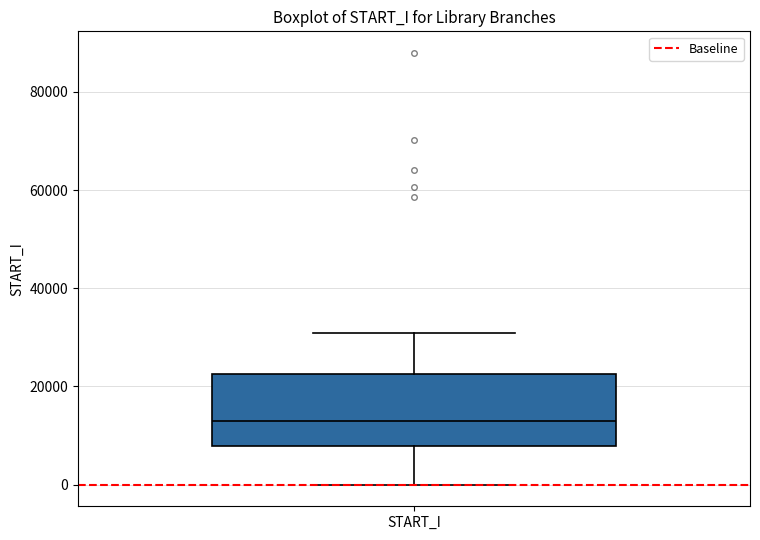

Where does the upper whisker of the box for START_I end on the y-axis? The values are not printed on the chart, so give them approximately, as read against the axis.

30000